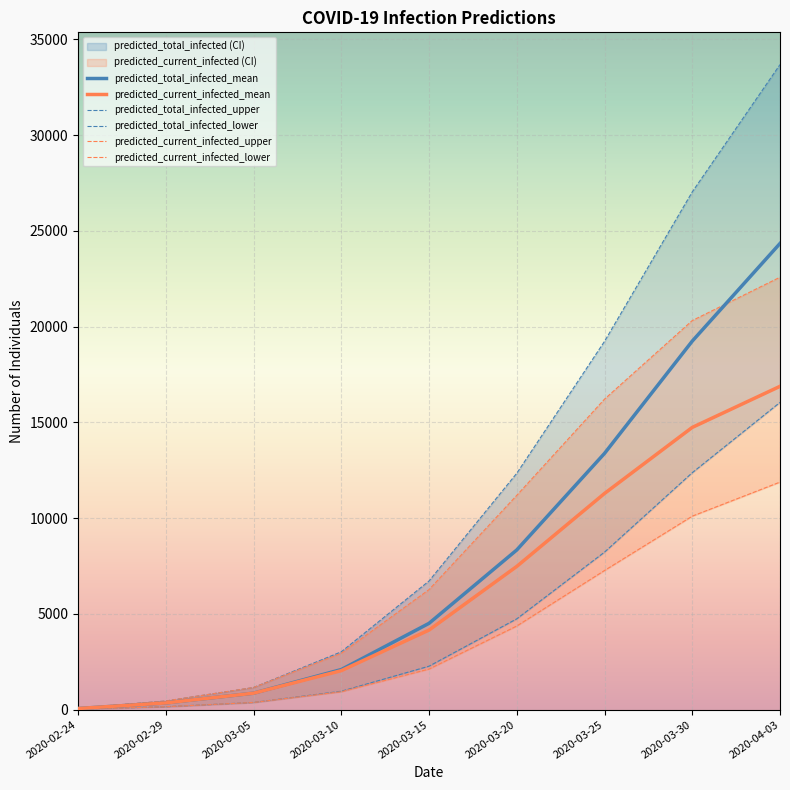

True or false: predicted_total_infected_lower has more than 1 points higher than both neighbors.

False